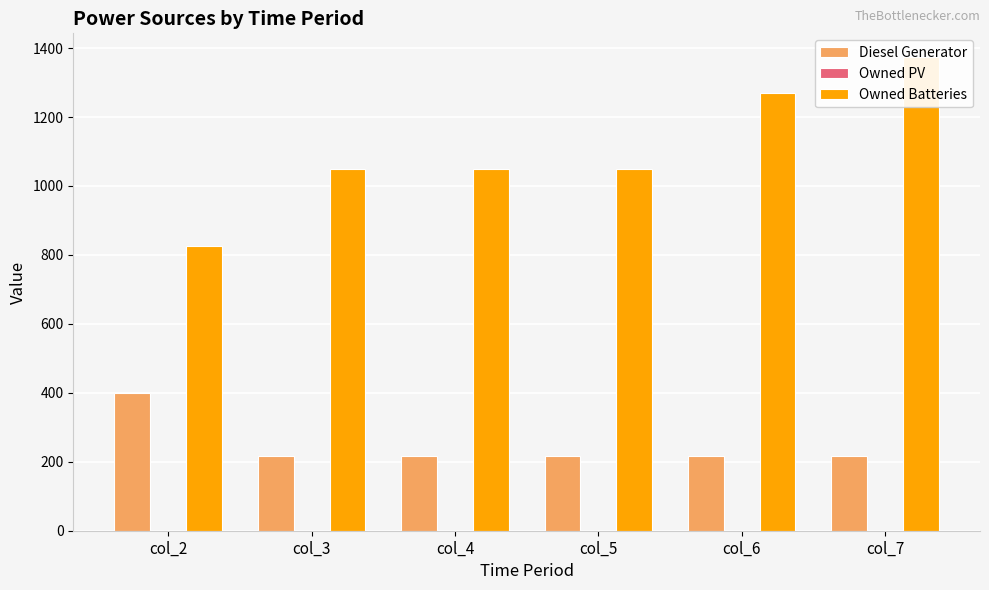

What is the sum of all Diesel Generator values?

1485